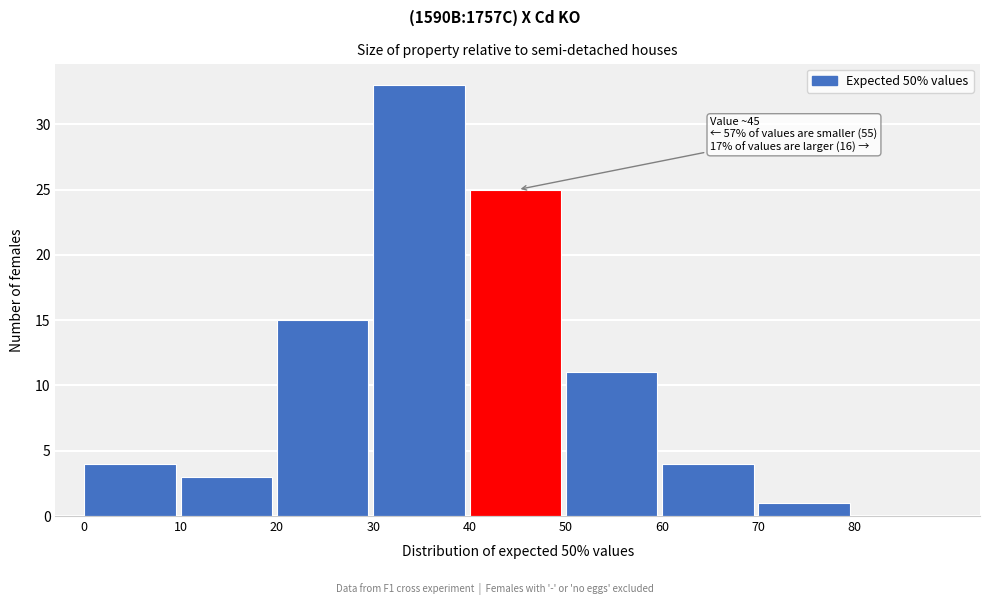

Which range on the x-axis has the tallest bar?

30 to 40